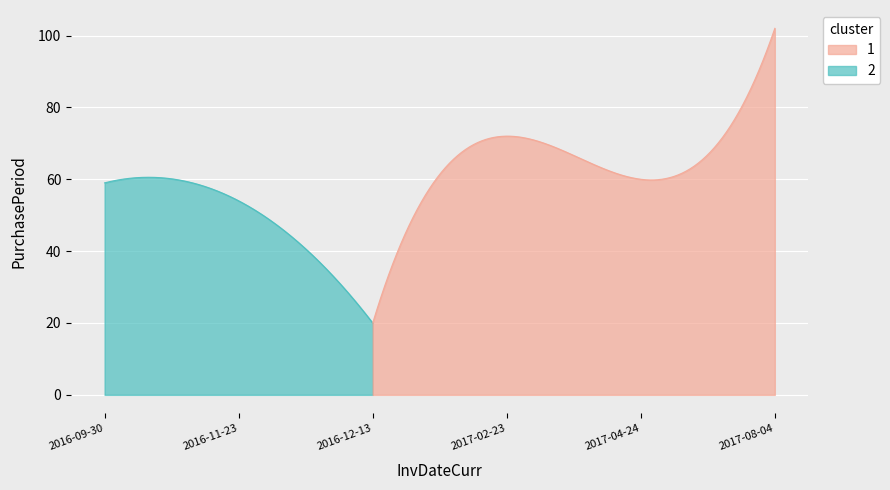

List the labels in order of value, smallest first.

2016-12-13, 2016-11-23, 2016-09-30, 2017-04-24, 2017-02-23, 2017-08-04